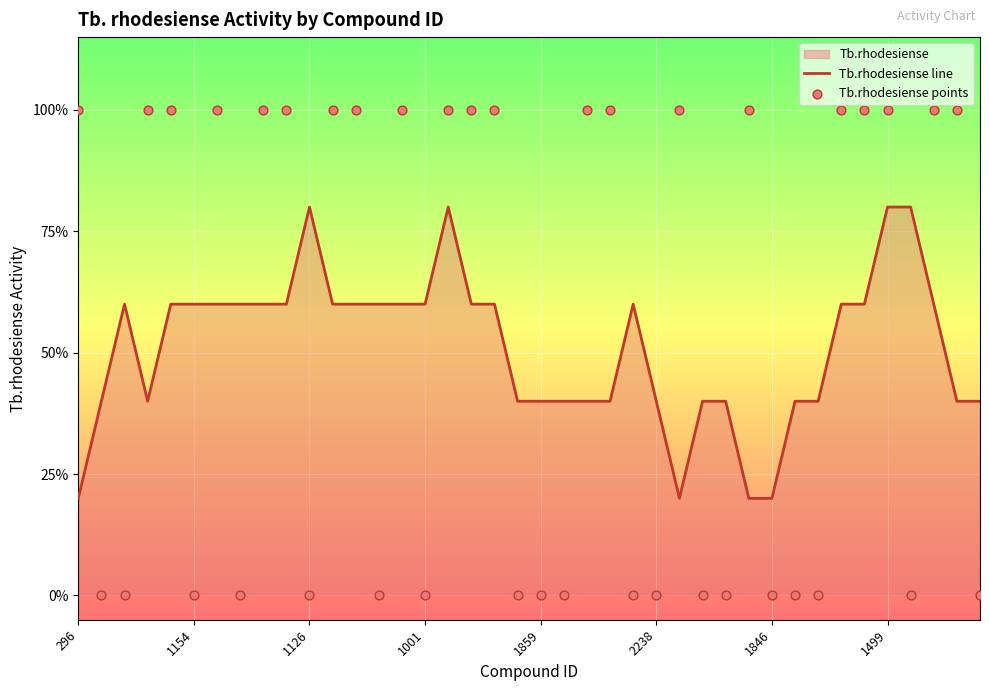

Which series has the widest spread of Y values?

Tb.rhodesiense points